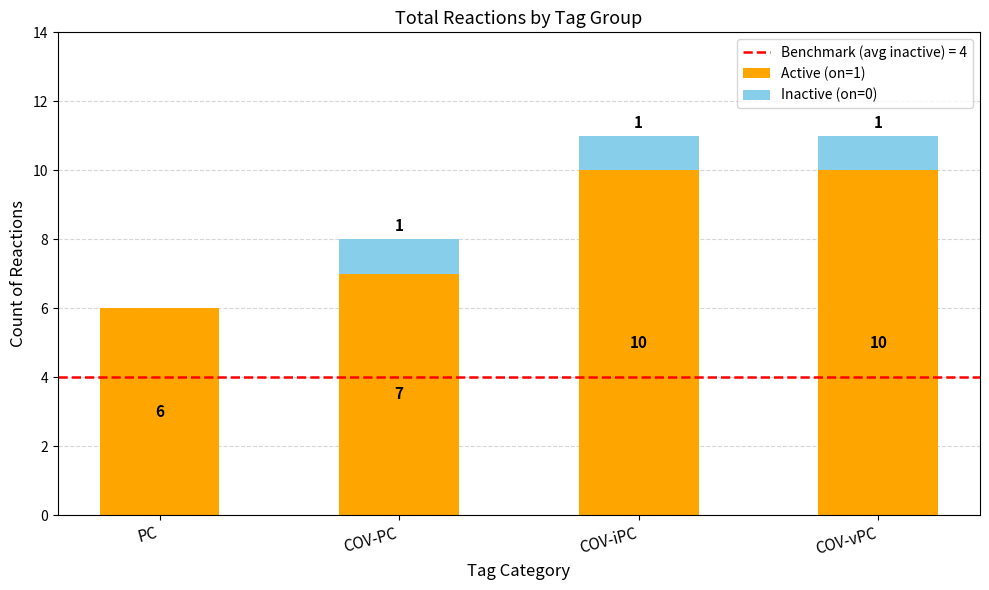

The Active (on=1) series shows 6 at PC. True or false?

True